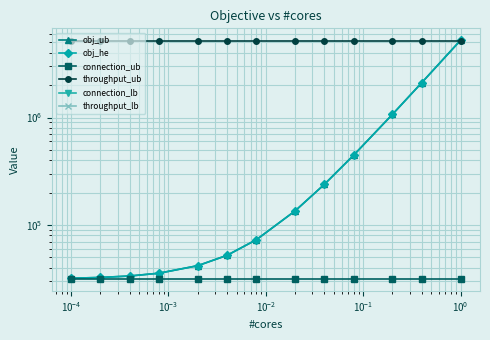

True or false: obj_ub and connection_lb intersect in this chart.

False